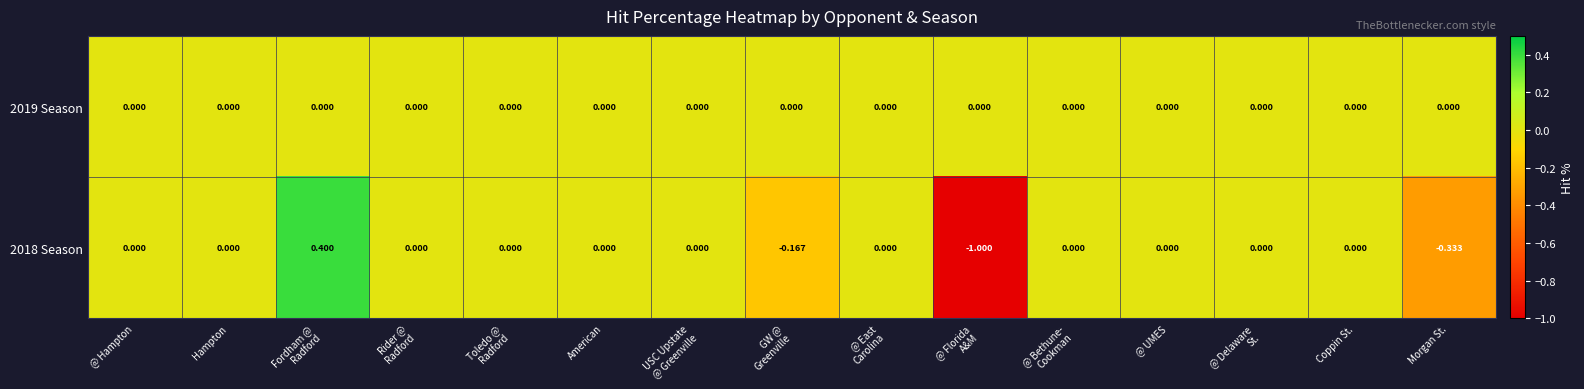

At which category is the sum across all series the highest?

Fordham @
Radford